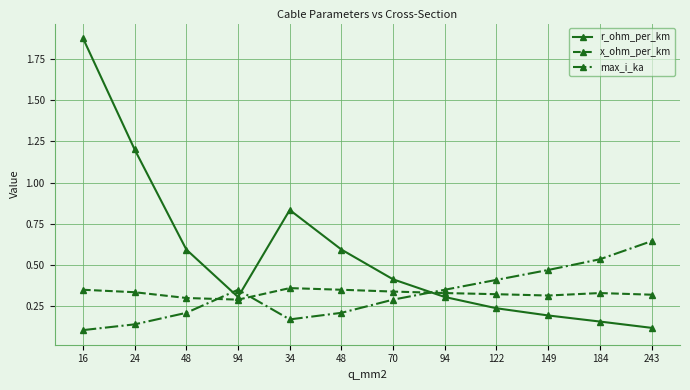

What are all the series names shown in the legend?

r_ohm_per_km, x_ohm_per_km, max_i_ka